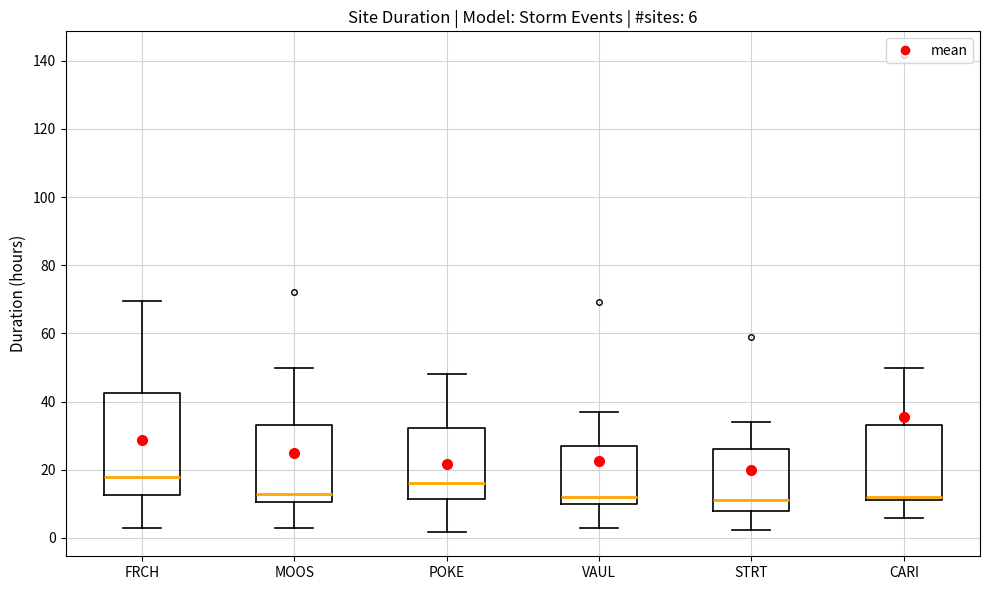

Comparing the boxes themselves (not the whiskers), which one is the tallest?

FRCH